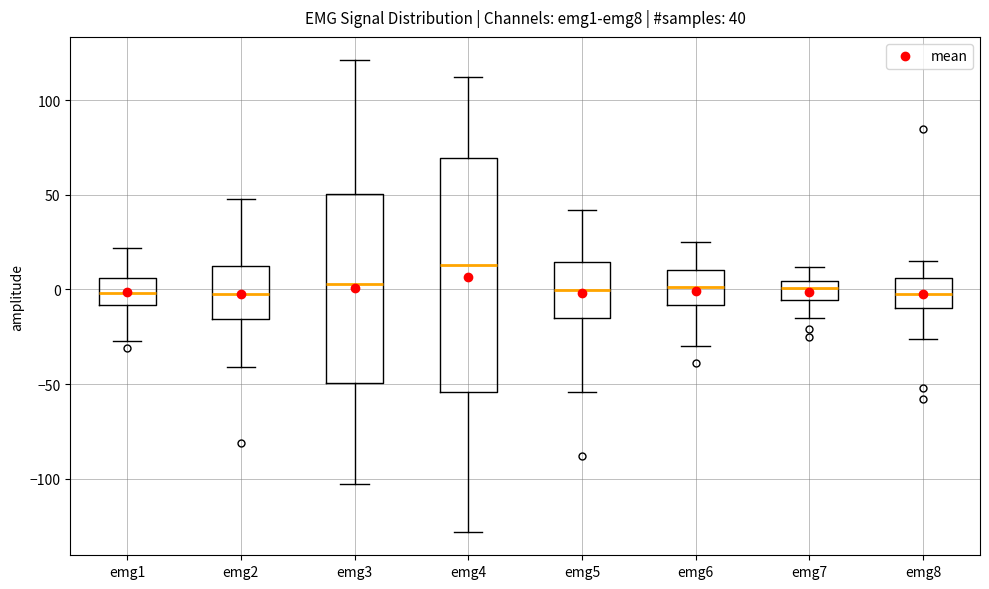

Comparing the boxes themselves (not the whiskers), which one is the tallest?

emg4